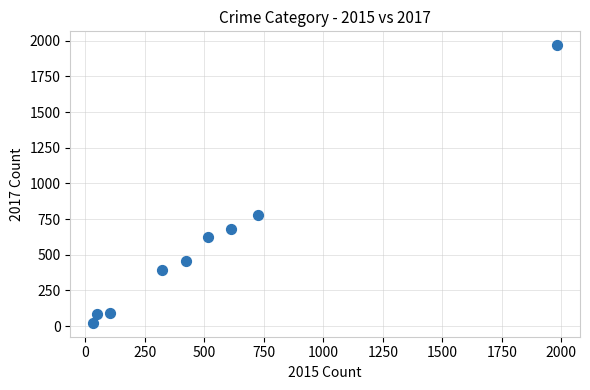

What Y value in the scatter plot is closest to 995?

780